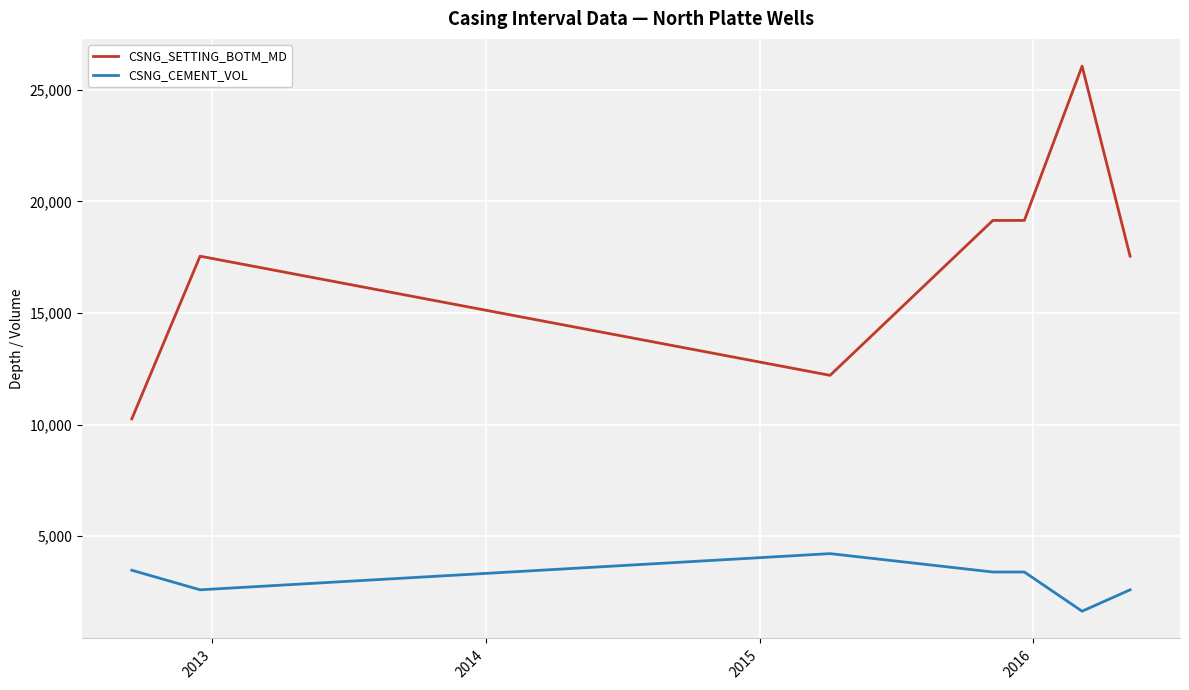

Which series has the largest range (max minus min)?

CSNG_SETTING_BOTM_MD